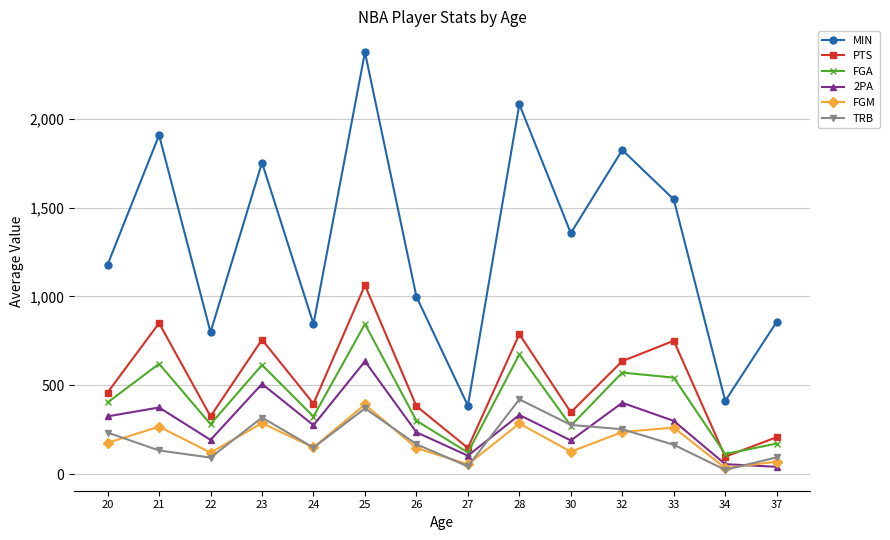

Where is the first local minimum for PTS?

22